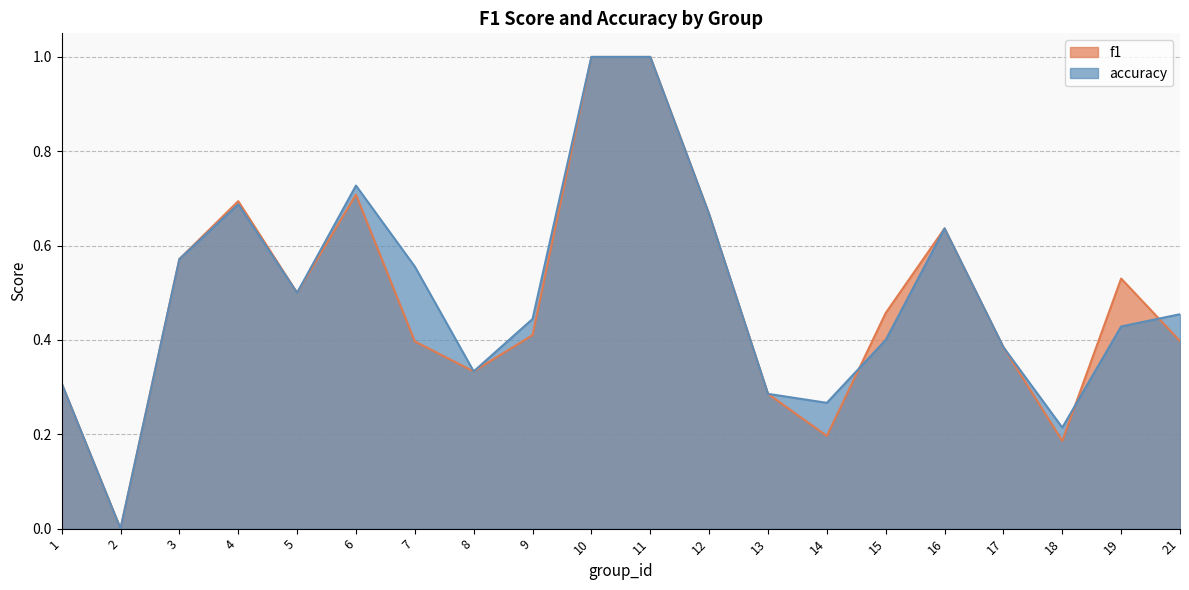

Reading left to right, transcribe all the data shown in this chart.

f1: 0.3	0.0	0.6	0.7	0.5	0.7	0.4	0.3	0.4	1.0	1.0	0.7	0.3	0.2	0.5	0.6	0.4	0.2	0.5	0.4
accuracy: 0.3	0.0	0.6	0.7	0.5	0.7	0.6	0.3	0.4	1.0	1.0	0.7	0.3	0.3	0.4	0.6	0.4	0.2	0.4	0.5